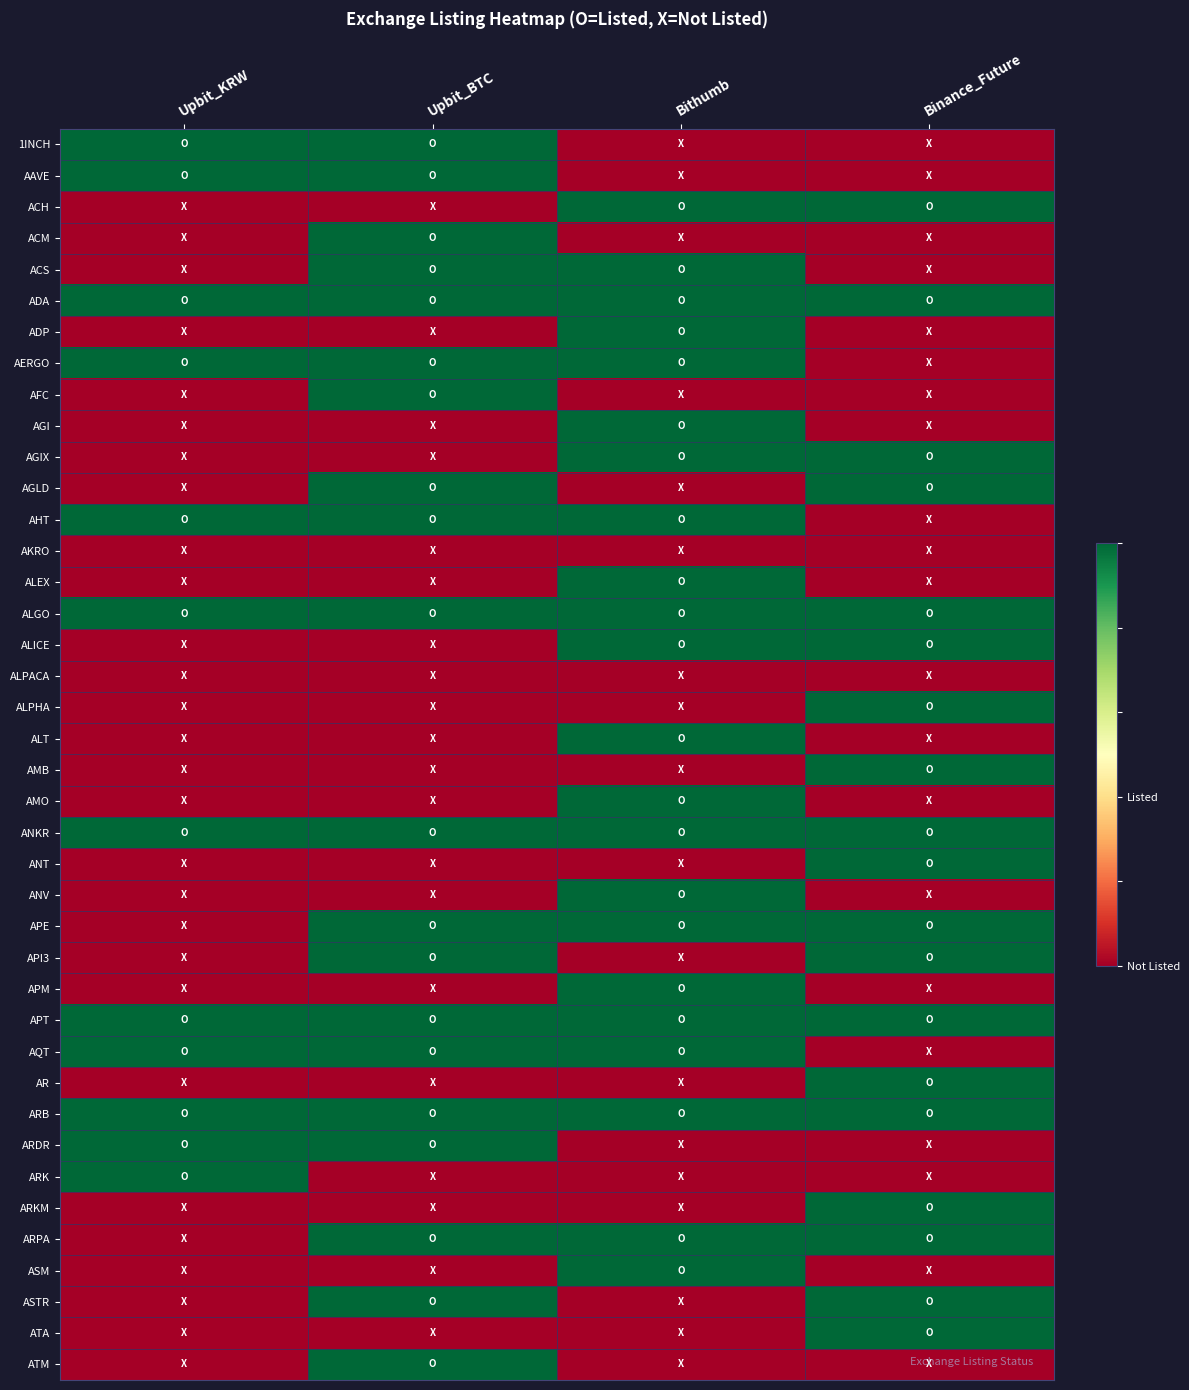

What is the total value across all series at Binance_Future?

19